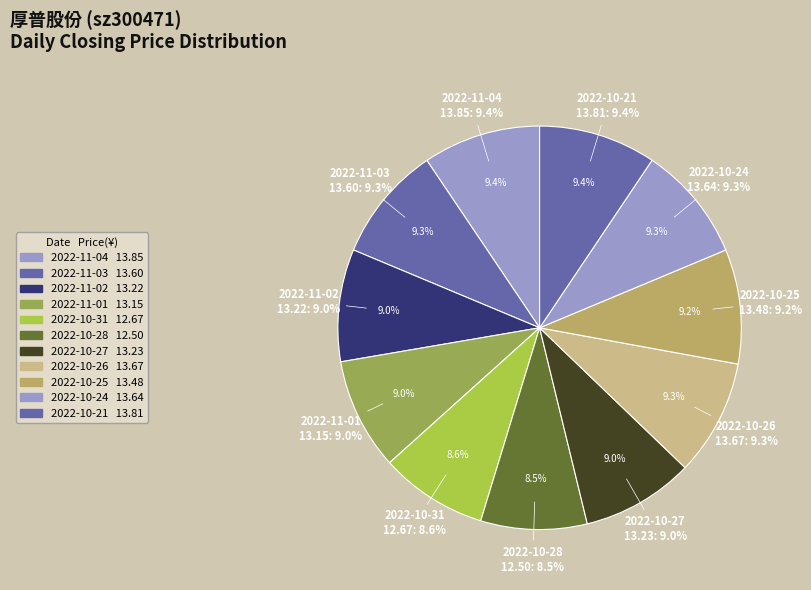

Which slice is the largest?

2022-11-04